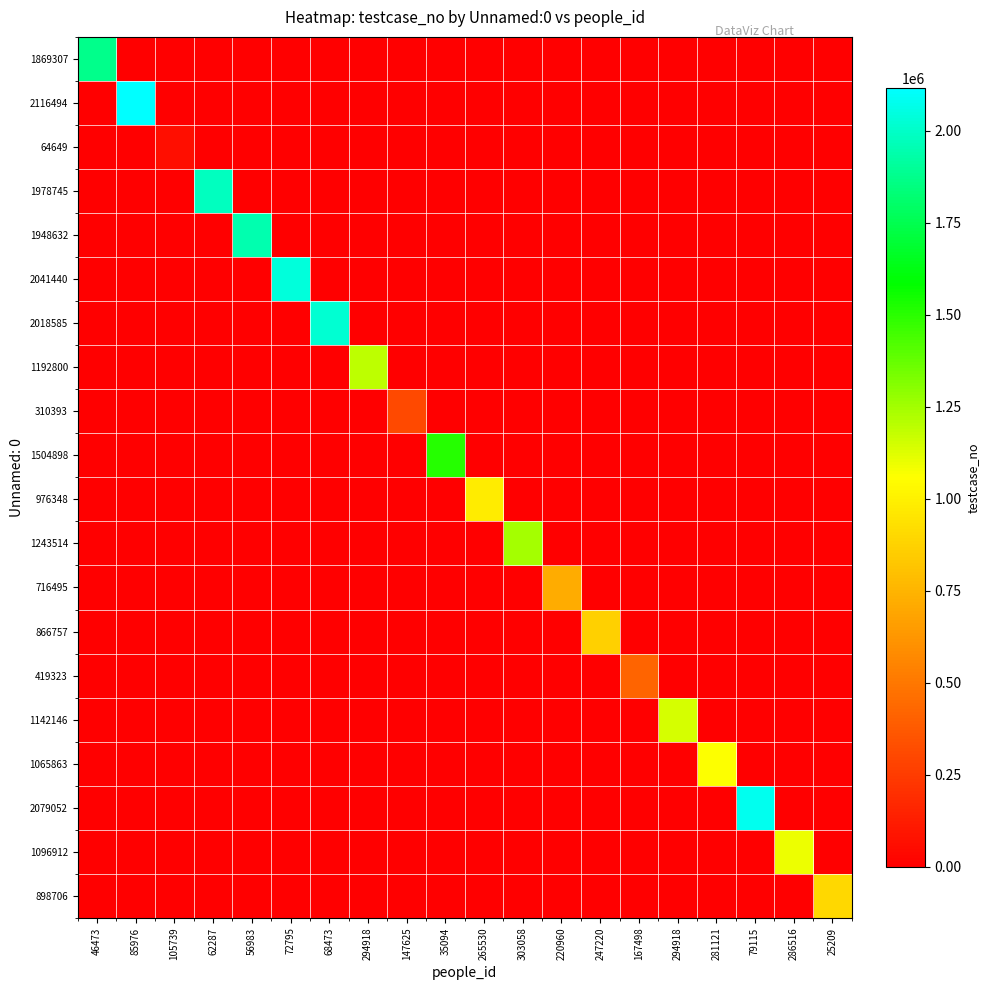

How many data points does each series have?

20